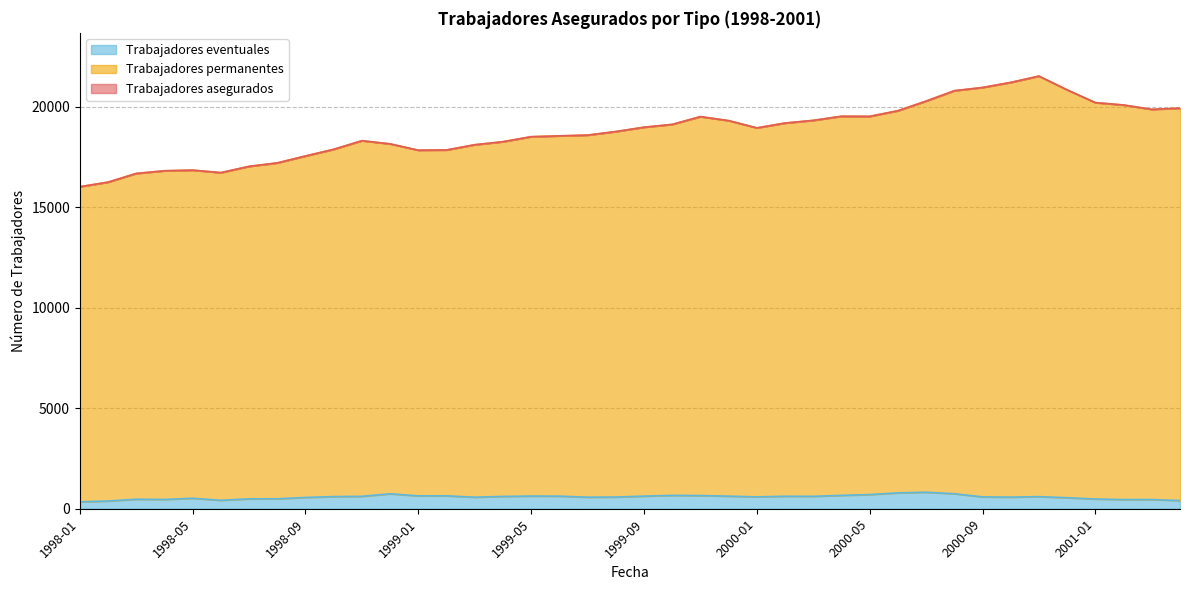

What is the label of the 28th point from the left?

2000-04